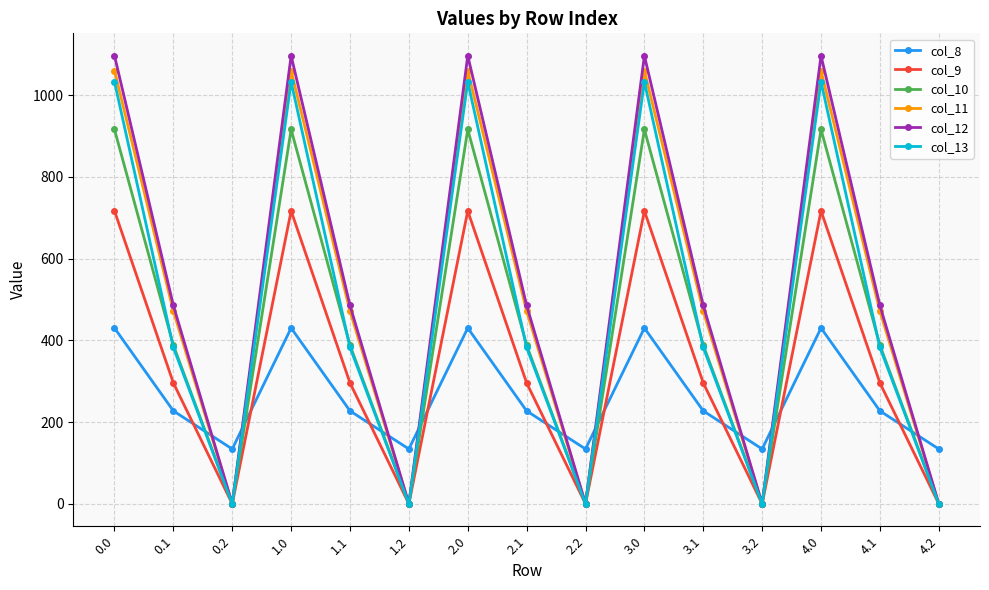

What is the average value of the col_11 series?

510.7